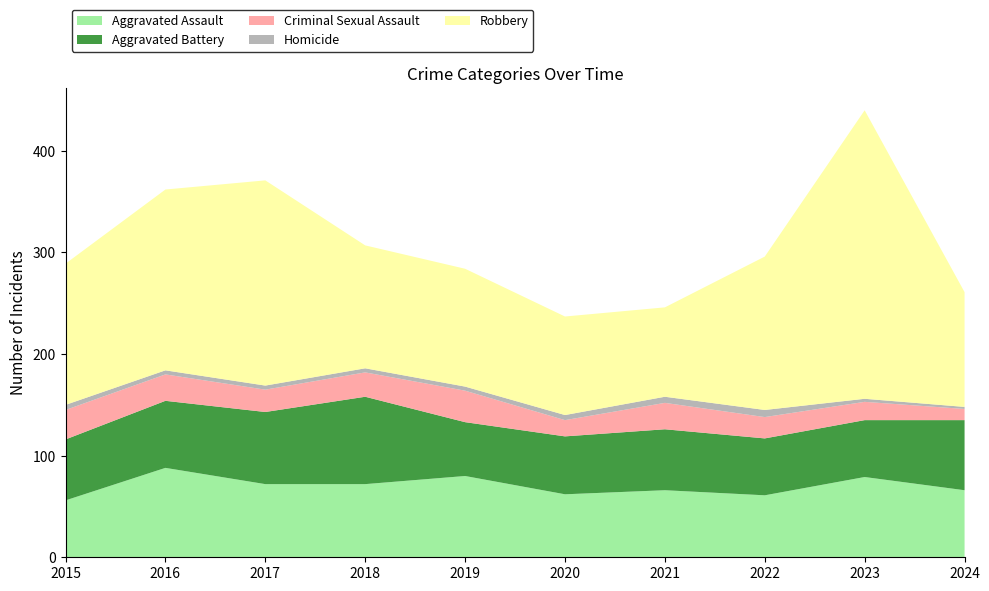

Reading left to right, extract all data points from this chart.

Aggravated Assault: 56	88	72	72	80	62	66	61	79	66
Aggravated Battery: 60	66	71	86	53	57	60	56	56	69
Criminal Sexual Assault: 29	26	22	24	31	16	26	21	18	11
Homicide: 5	4	4	4	4	5	6	7	3	2
Robbery: 139	178	202	121	116	97	88	151	284	113